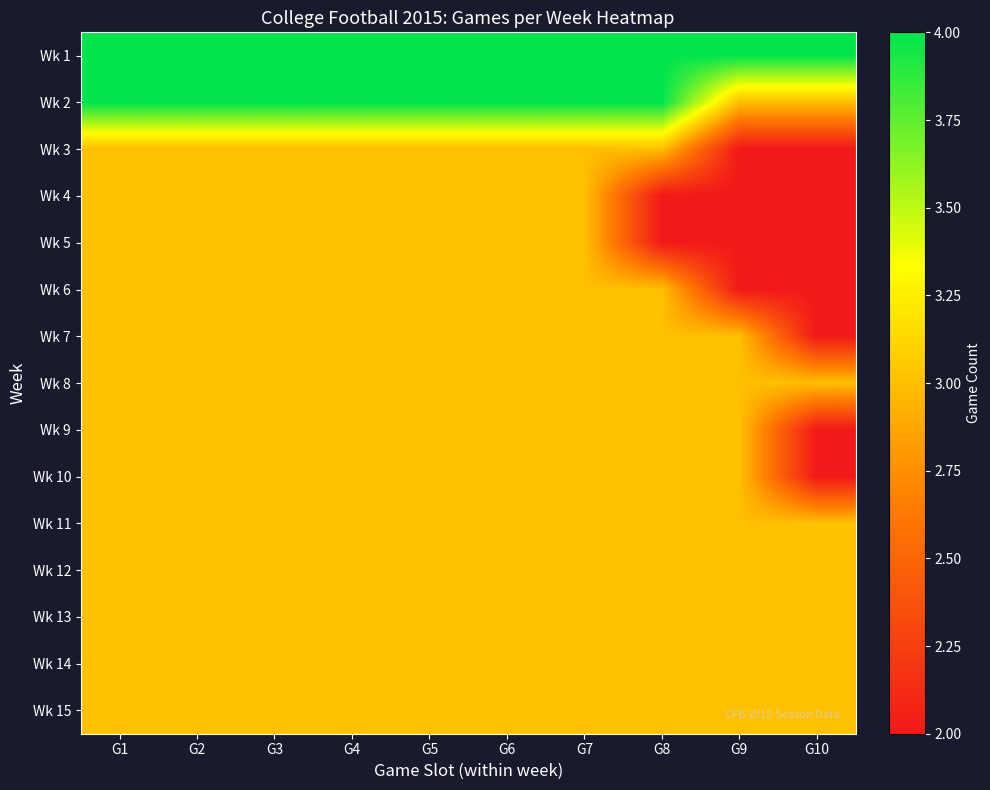

What is the total value across all series at G5?

47